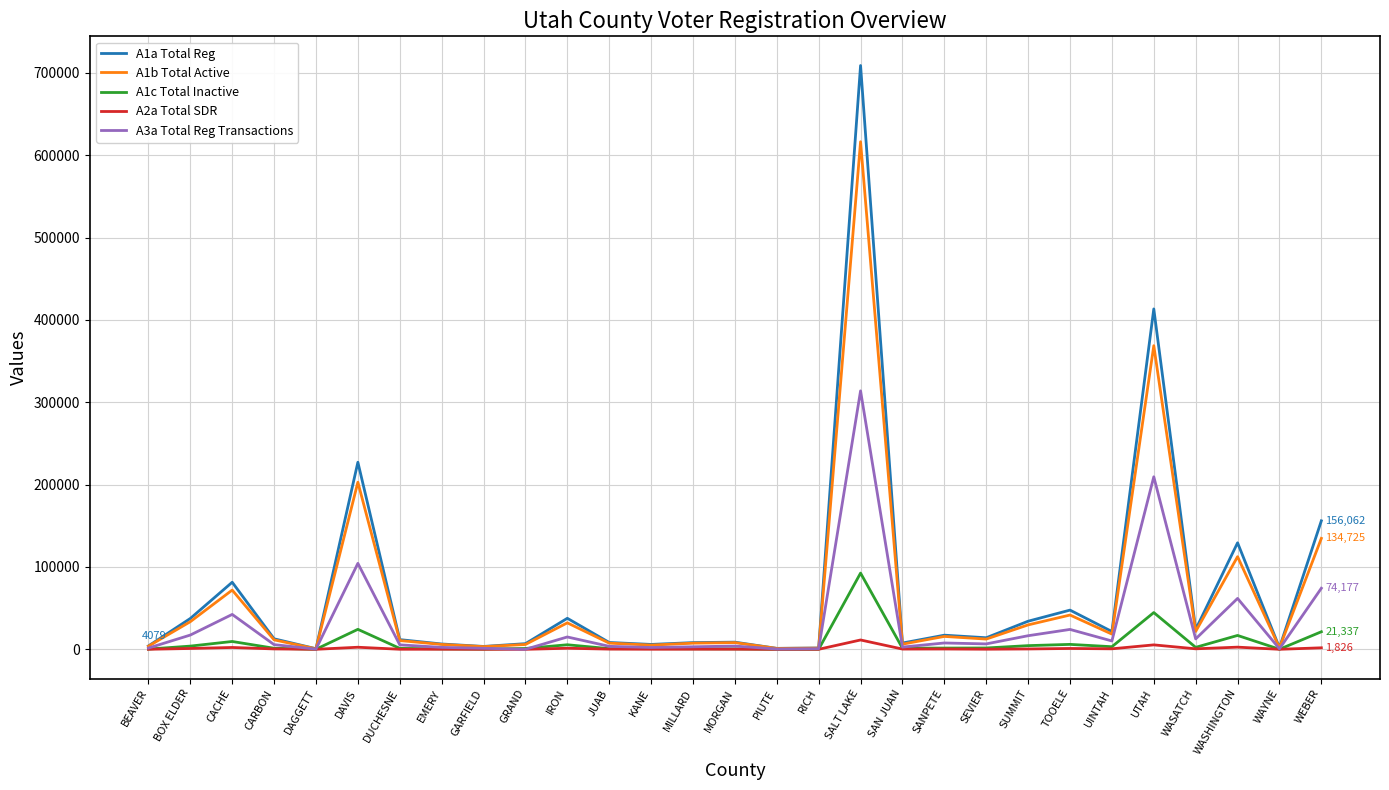

List the series in order of their peak value, lowest first.

A2a Total SDR, A1c Total Inactive, A3a Total Reg Transactions, A1b Total Active, A1a Total Reg